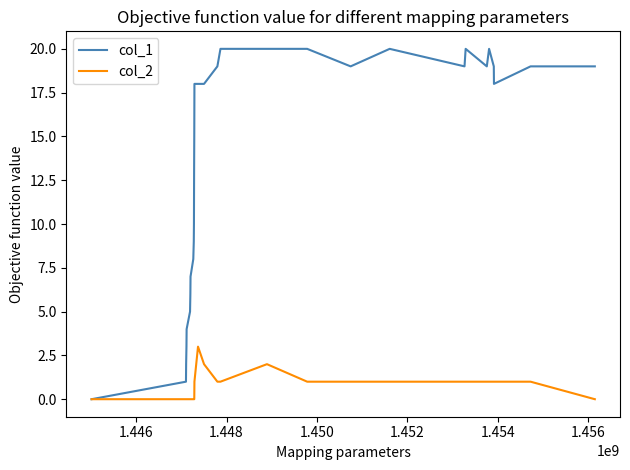

Rank the series by their average value, from highest to lowest.

col_1, col_2